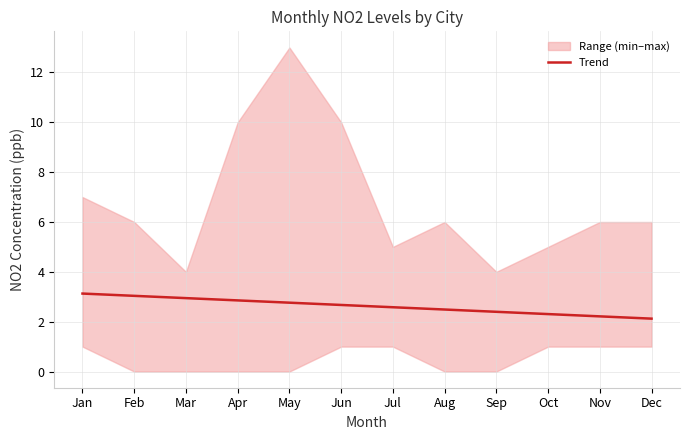

What is the maximum value for Trend?

3.1